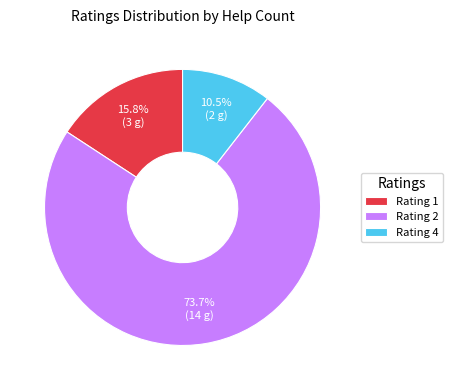

Combined, what portion of the pie is Rating 1 and Rating 4?

26.3%